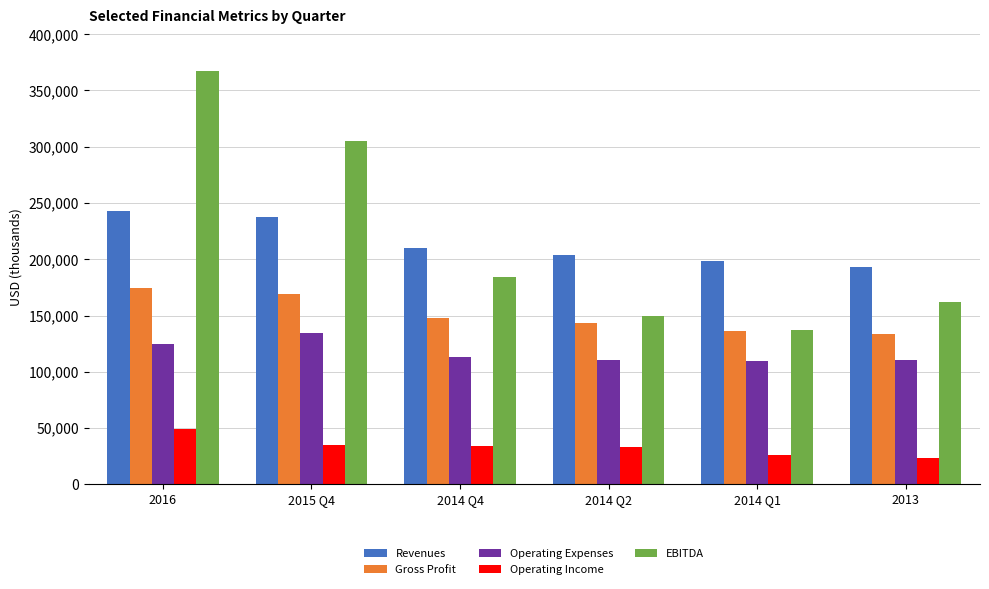

Rank the series by their maximum value, from highest to lowest.

EBITDA, Revenues, Gross Profit, Operating Expenses, Operating Income